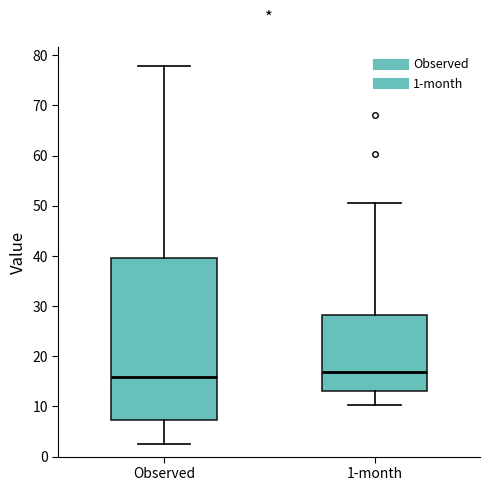

Which box is the tallest, from its lower edge to its upper edge?

Observed